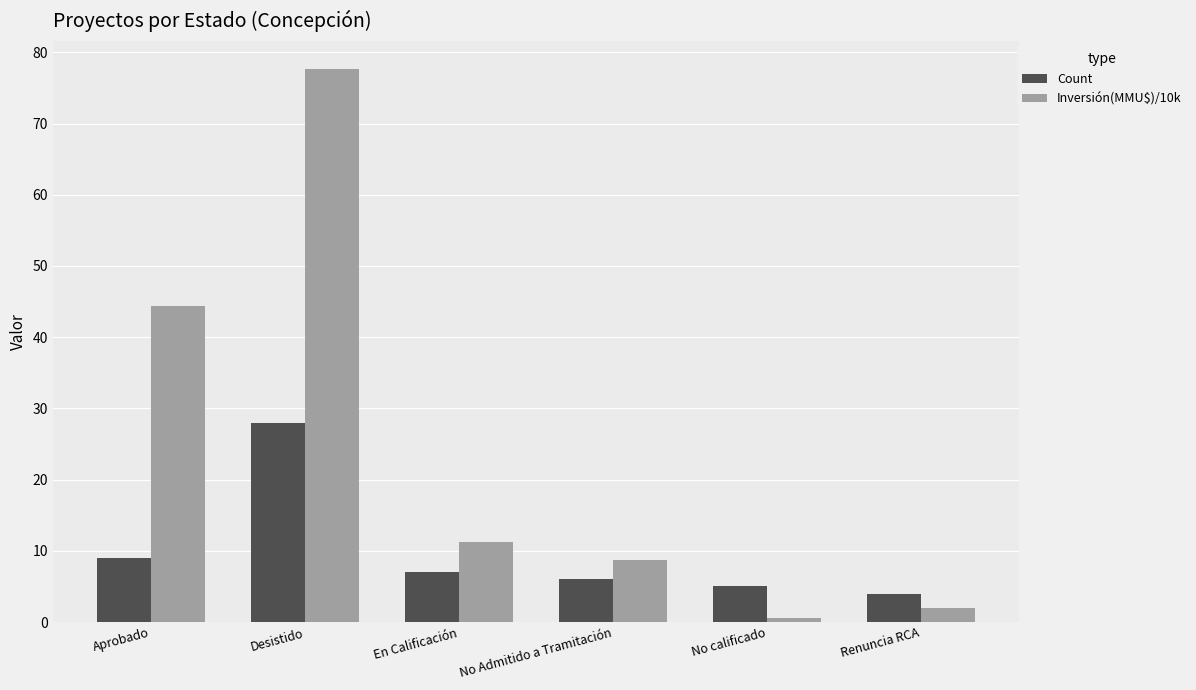

Is it true that Inversión(MMU$)/10k equals 43.3 at Desistido?

False